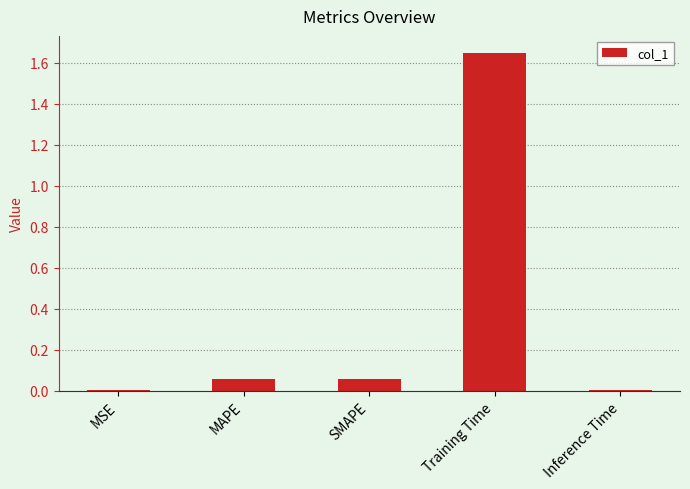

What is the sum of all values?

1.8